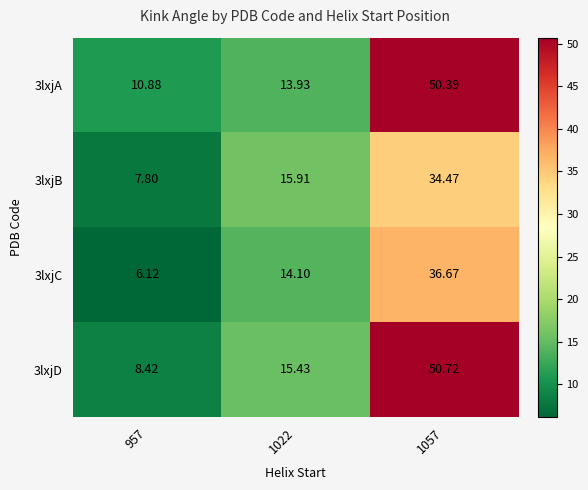

How many values in the 3lxjB series are below 15?

1